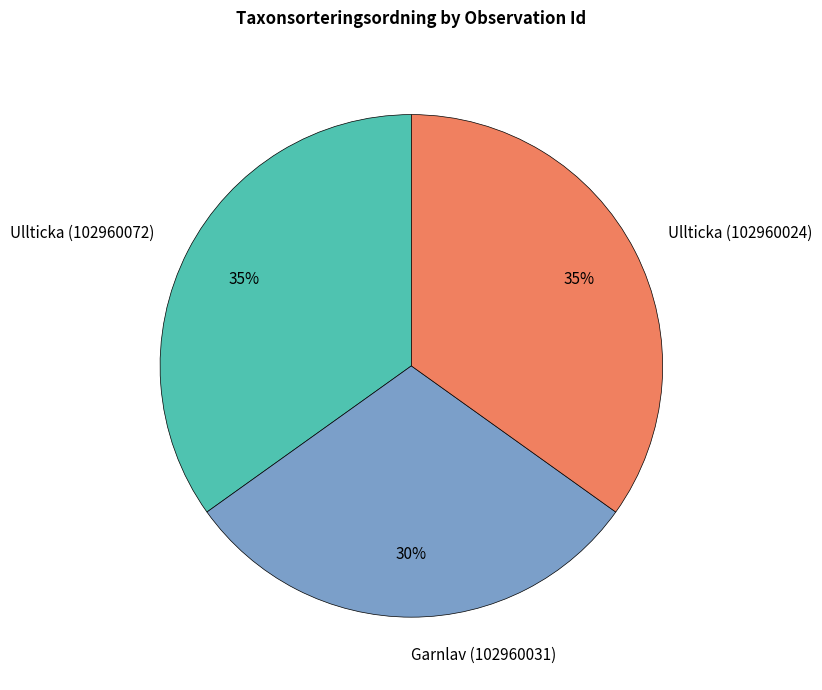

Does Ullticka (102960072) account for over 50% of the chart?

No